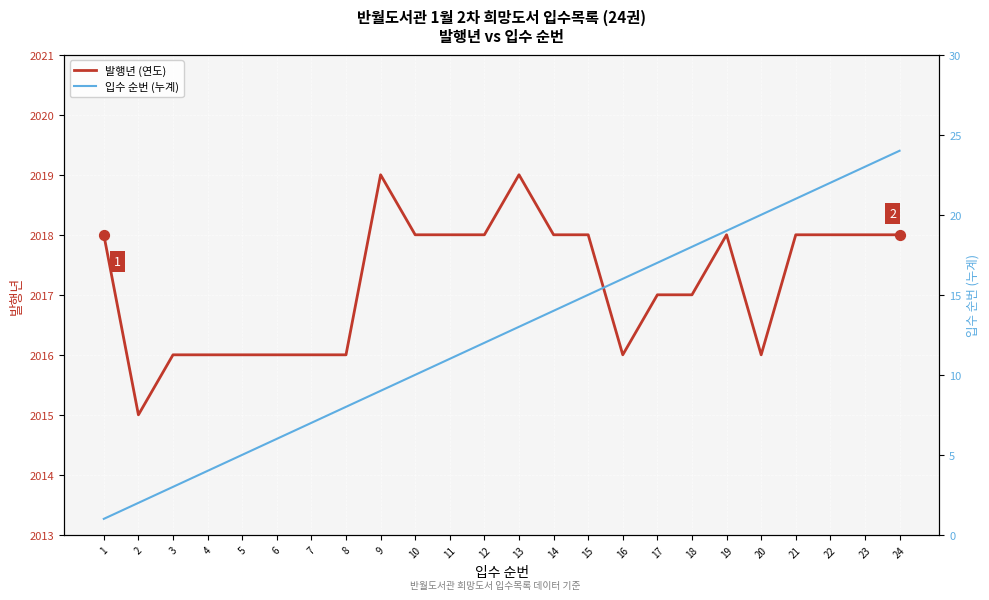

Which series contains the lowest Y value?

입수 순번 (누계)